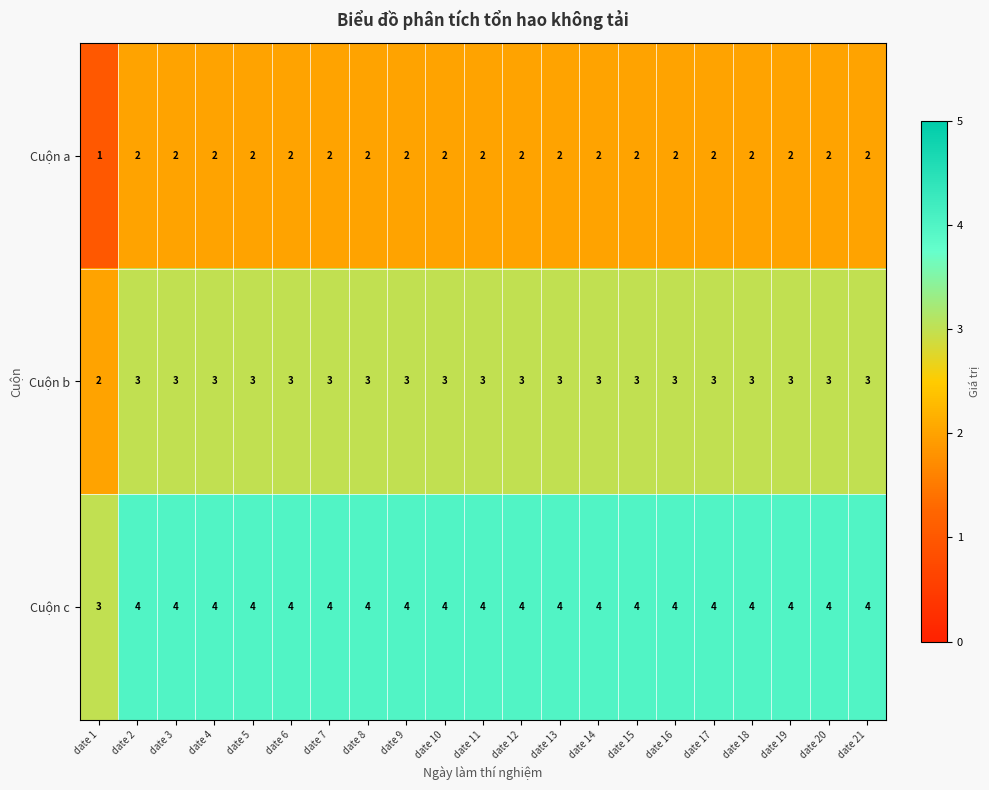

Rank the series by their average value, from highest to lowest.

Cuộn c, Cuộn b, Cuộn a